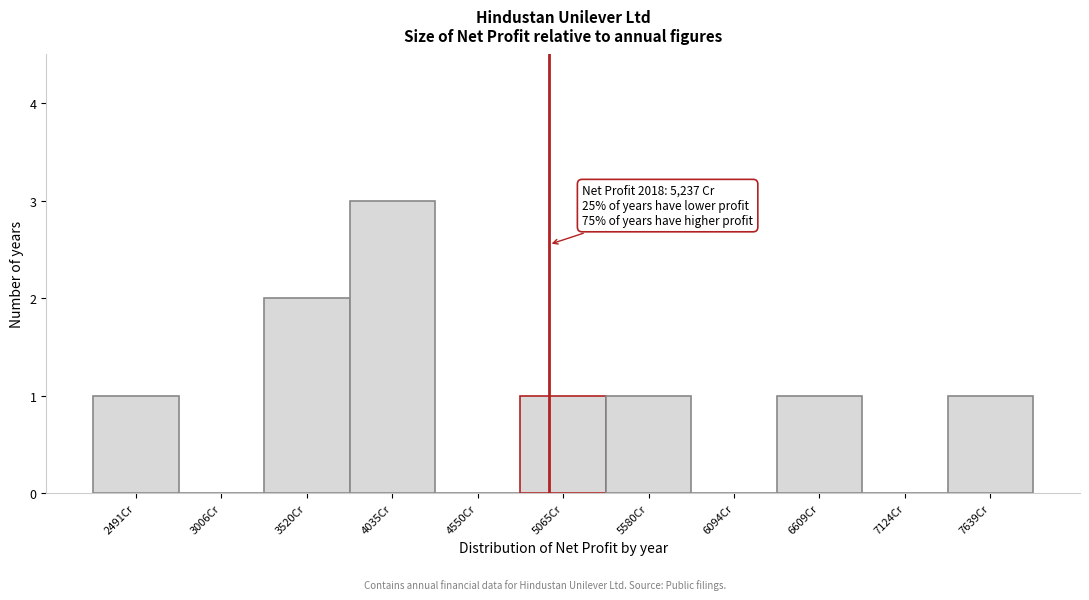

Reading left to right, what are all the values shown in this chart?

2491Cr=1	3006Cr=0	3520Cr=2	4035Cr=3	4550Cr=0	5065Cr=1	5580Cr=1	6094Cr=0	6609Cr=1	7124Cr=0	7639Cr=1